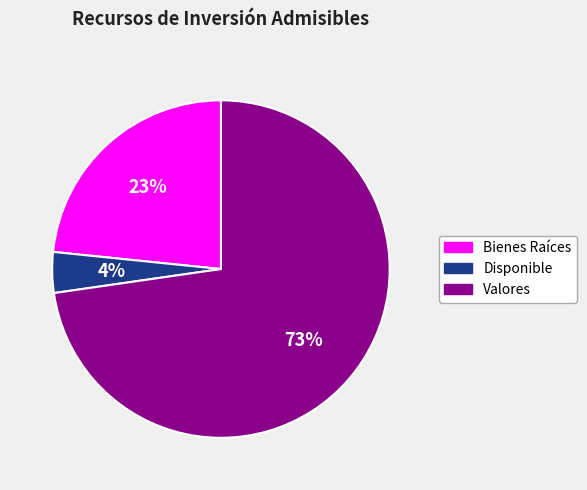

Rank the categories by value from highest to lowest.

Valores, Bienes Raíces, Disponible